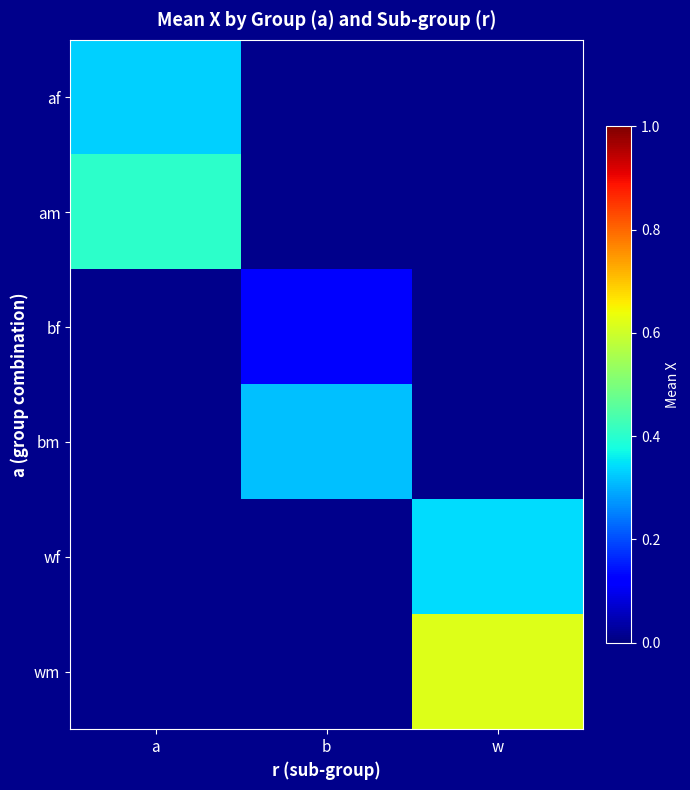

Count the number of categories in the chart.

3